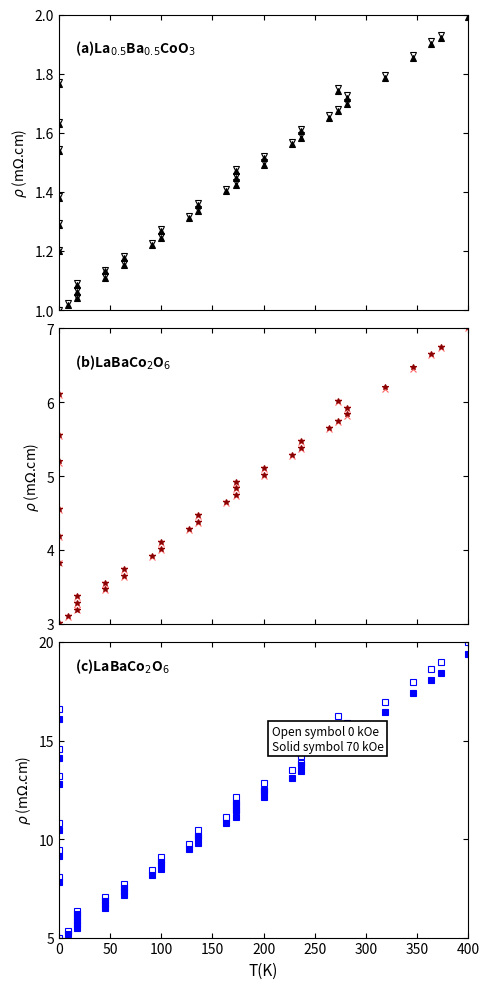

Which series has the largest total across all categories?

open symbol 0 kOe